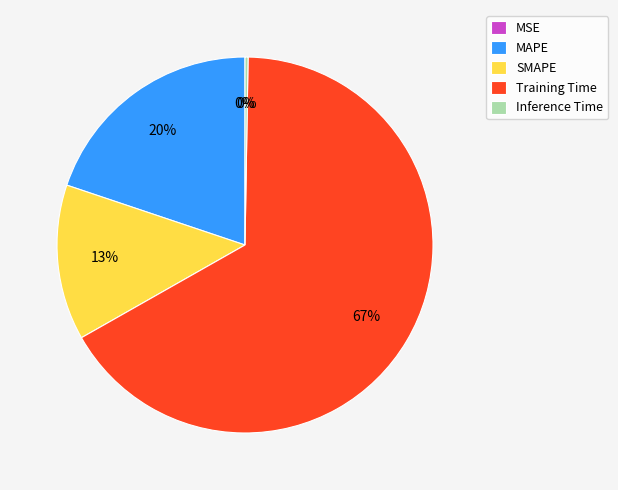

Rank the categories by value from lowest to highest.

MSE, Inference Time, SMAPE, MAPE, Training Time